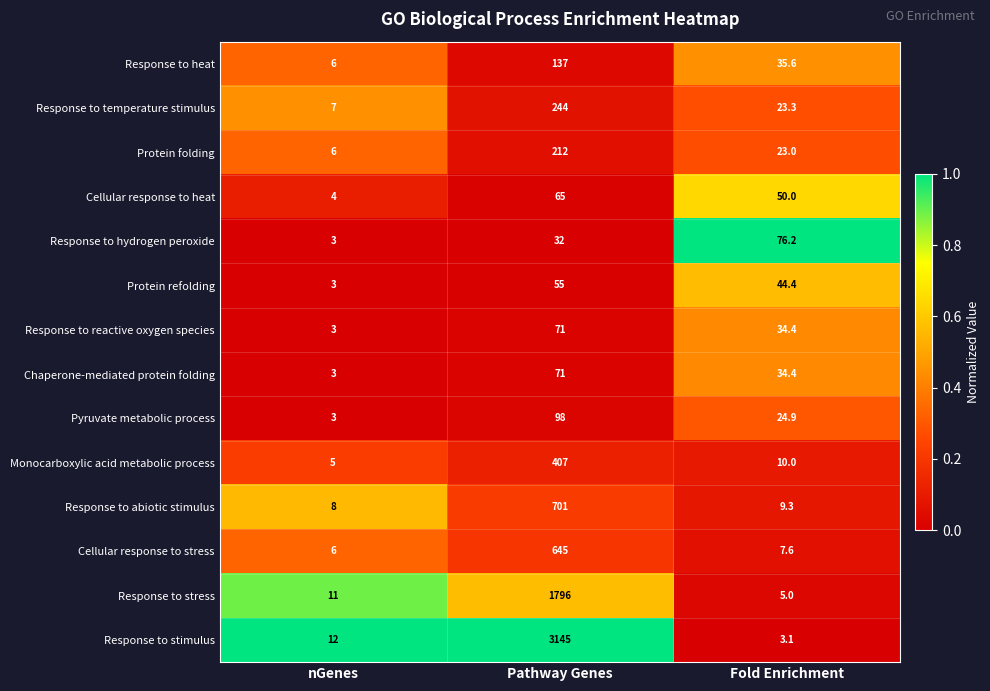

Count the number of data series in this chart.

14